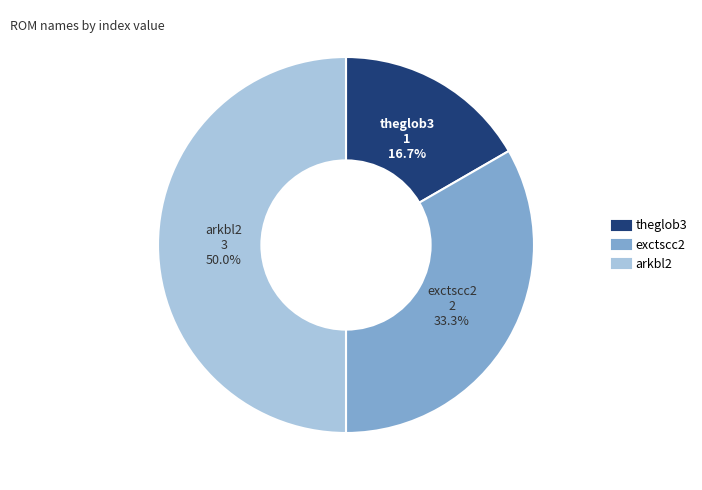

How many segments does this pie chart have?

3